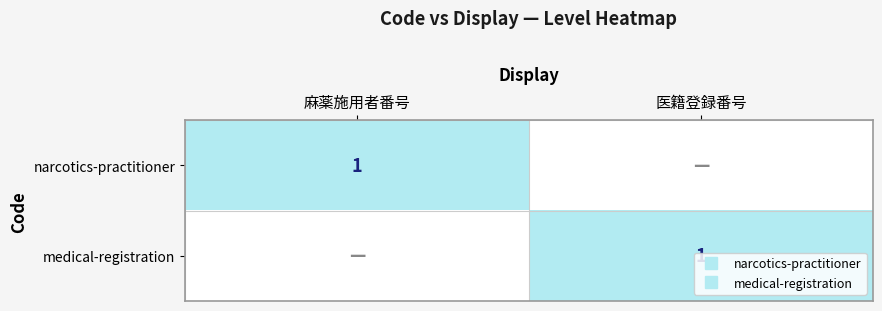

Which series has the widest spread of values?

narcotics-practitioner